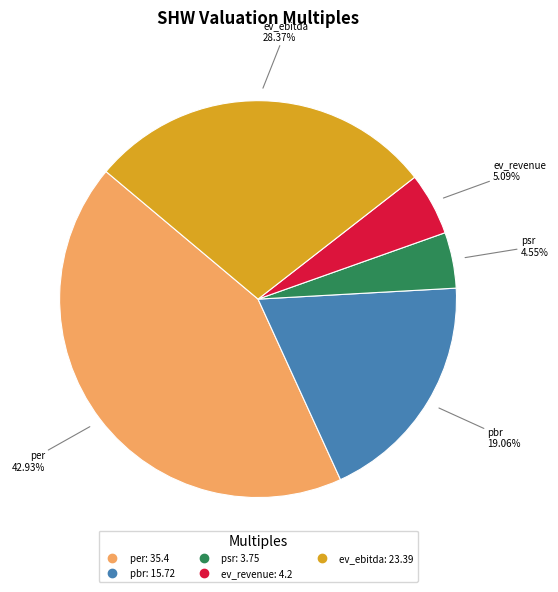

What percentage do ev_revenue and per together represent?

48.0%